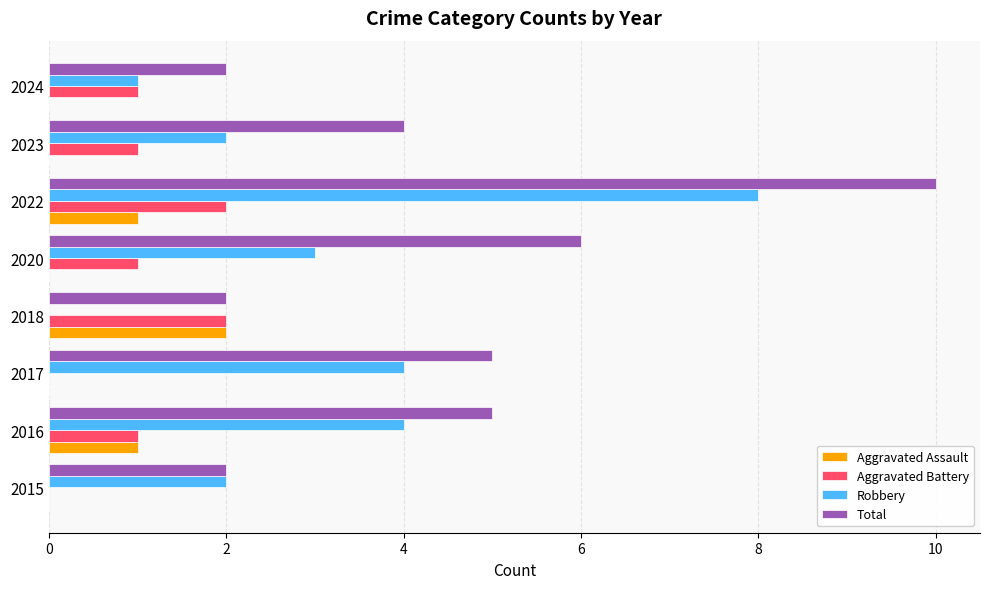

Is it true that Aggravated Battery equals 2 at 2018?

True